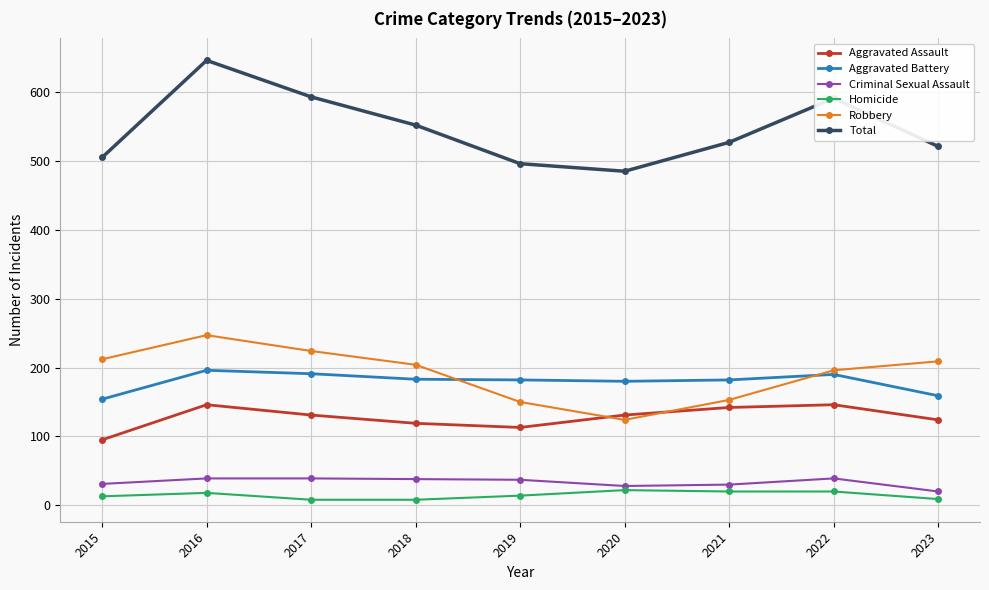

At how many categories does at least one series exceed 39?

9